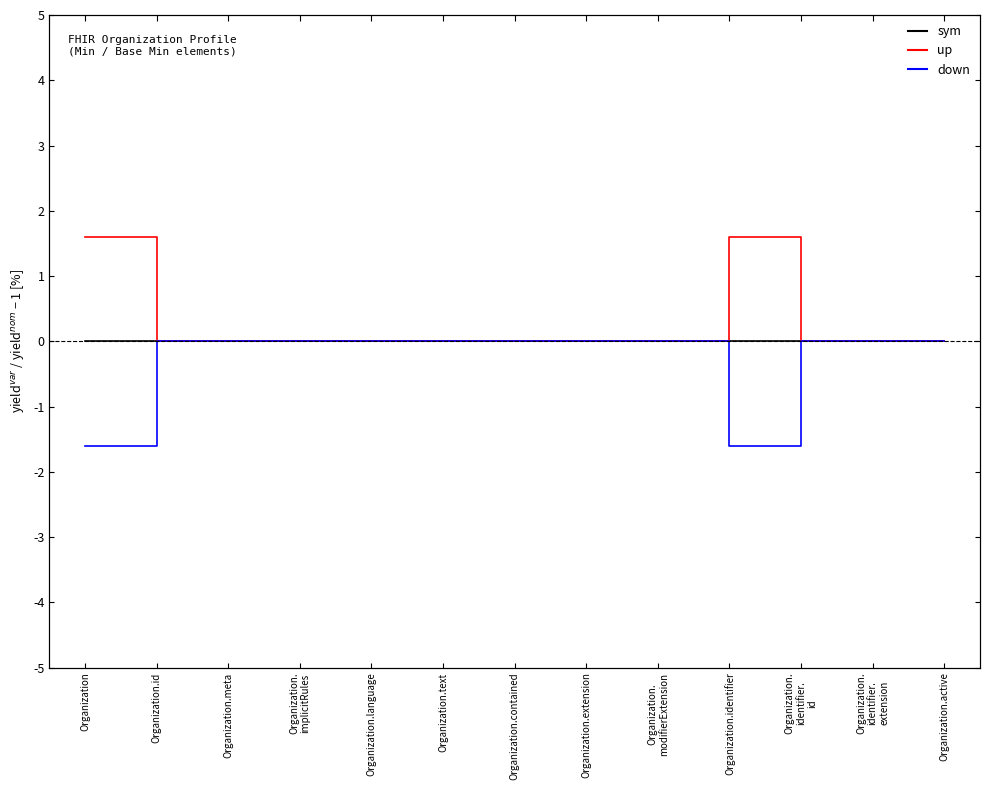

How many distinct data groups are displayed?

3